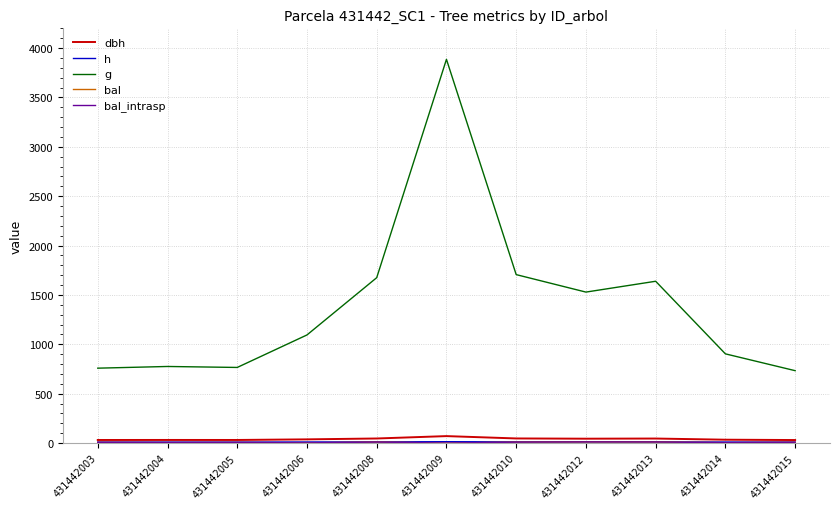

Where is g nearest to the value 2309?

431442010